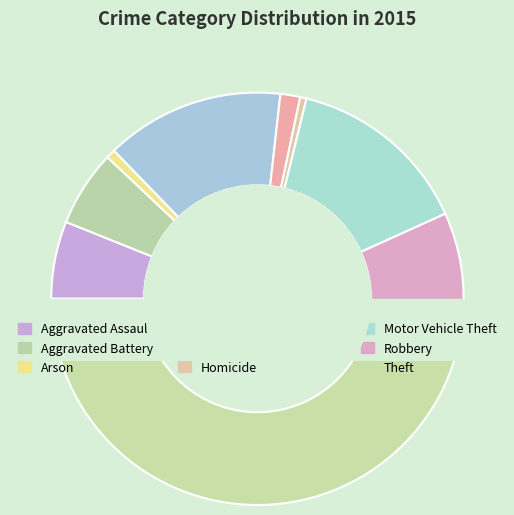

Count the number of slices in the pie.

9